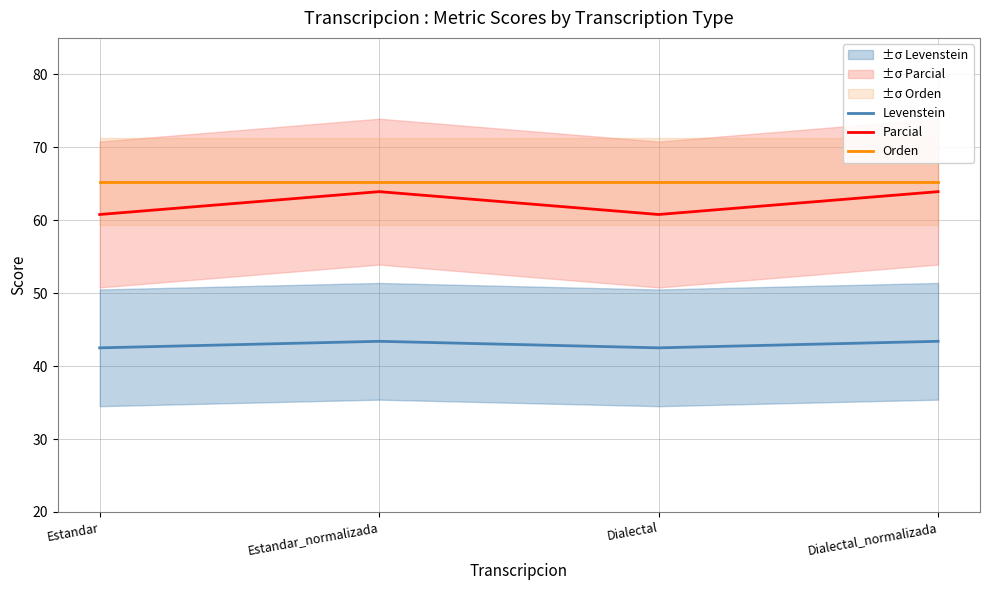

At which label does Orden reach its minimum?

Estandar